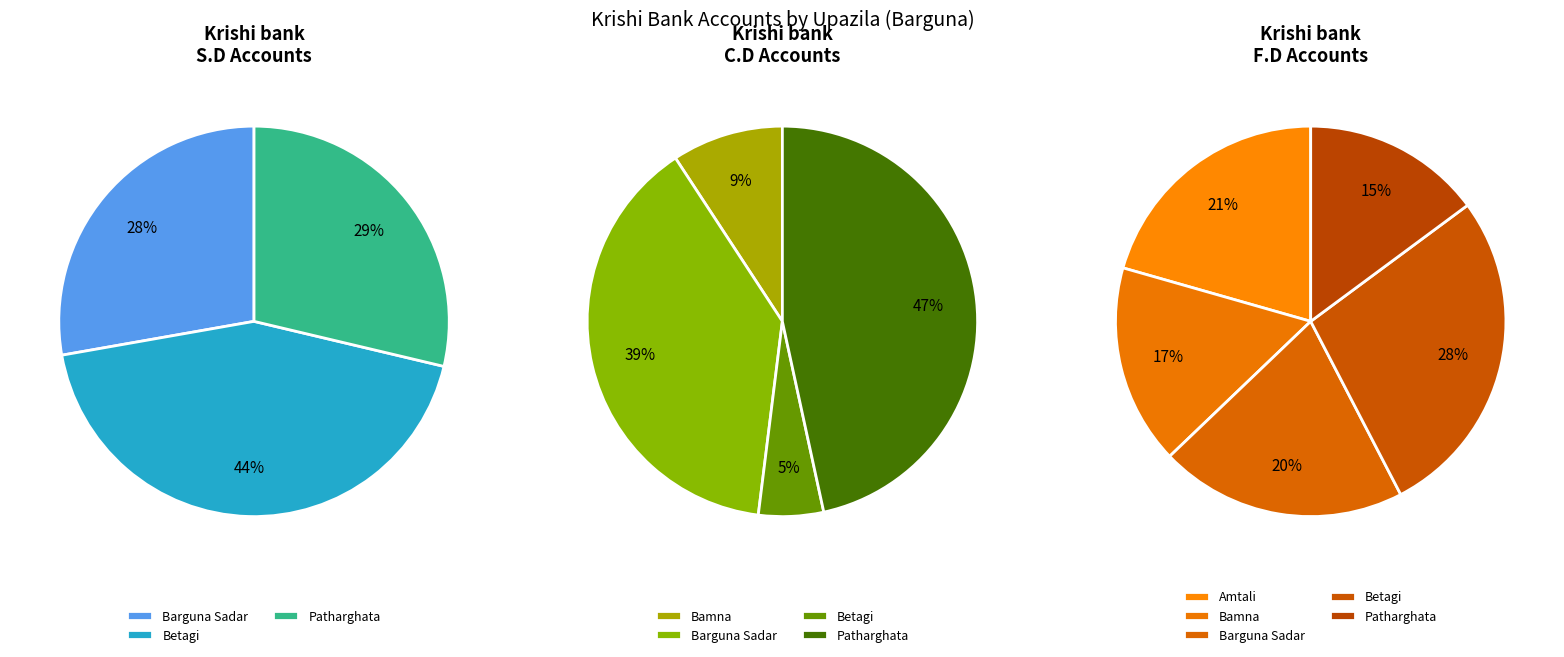

Rank the series by their maximum value, from highest to lowest.

Krishi bank S.D, Krishi bank C.D, Krishi bank F.D